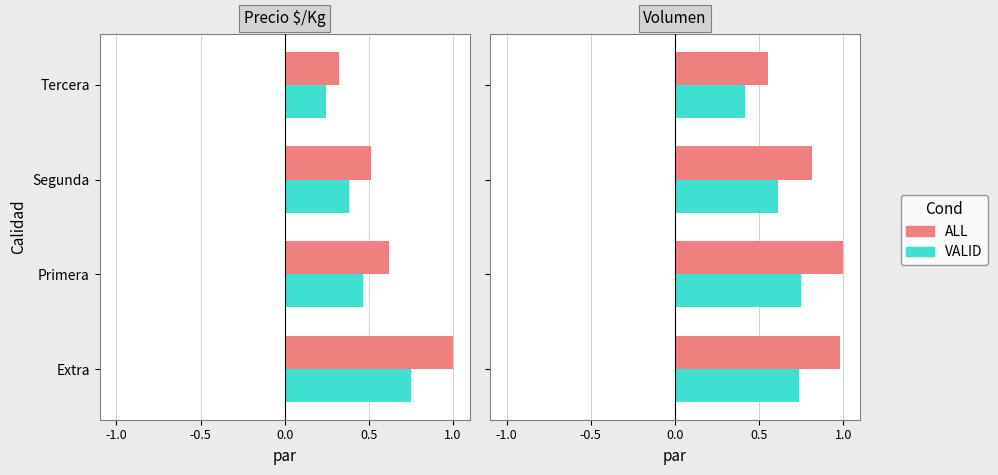

Is the value of ALL at Segunda greater than the value of VALID at Extra?

Yes